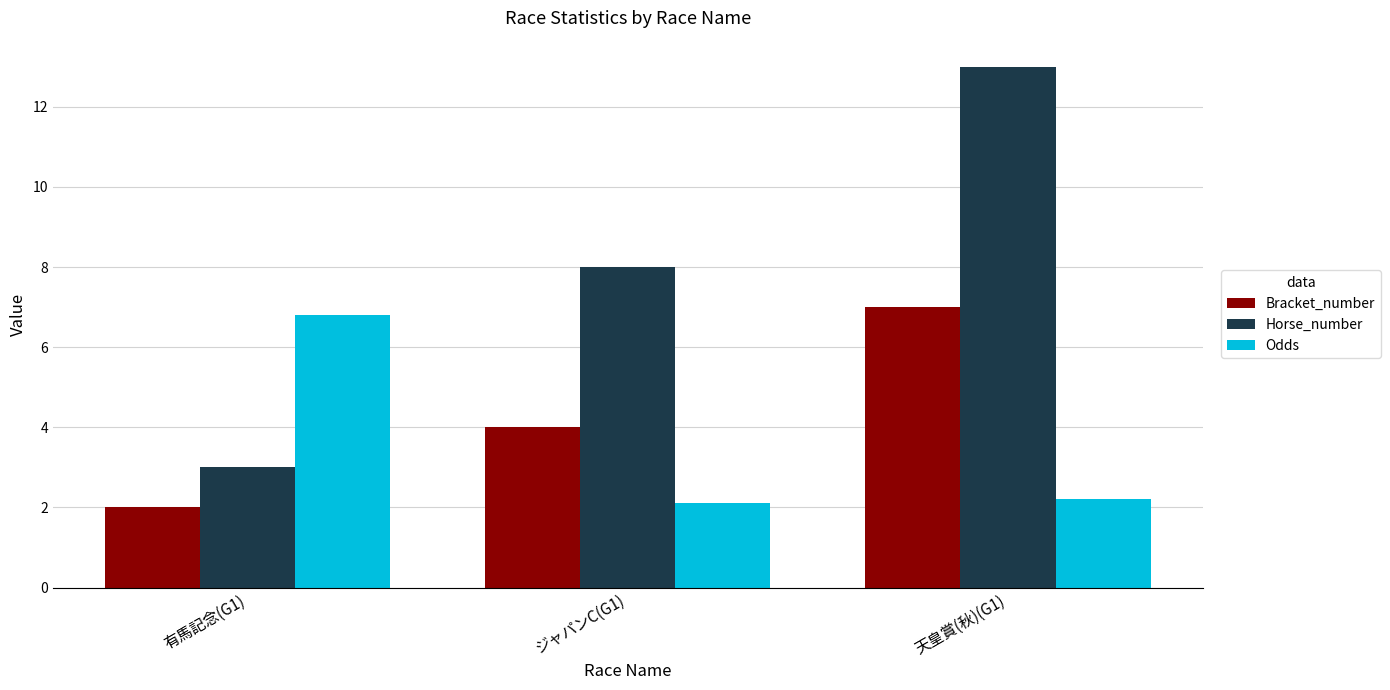

What is the label of the 3rd bar from the right?

有馬記念(G1)